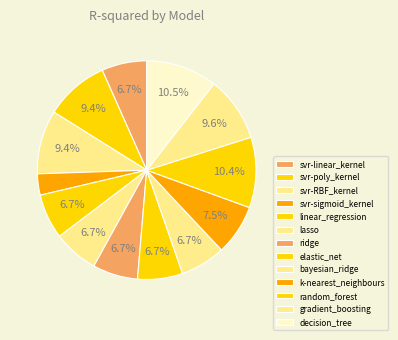

How many slices are in this pie chart?

13